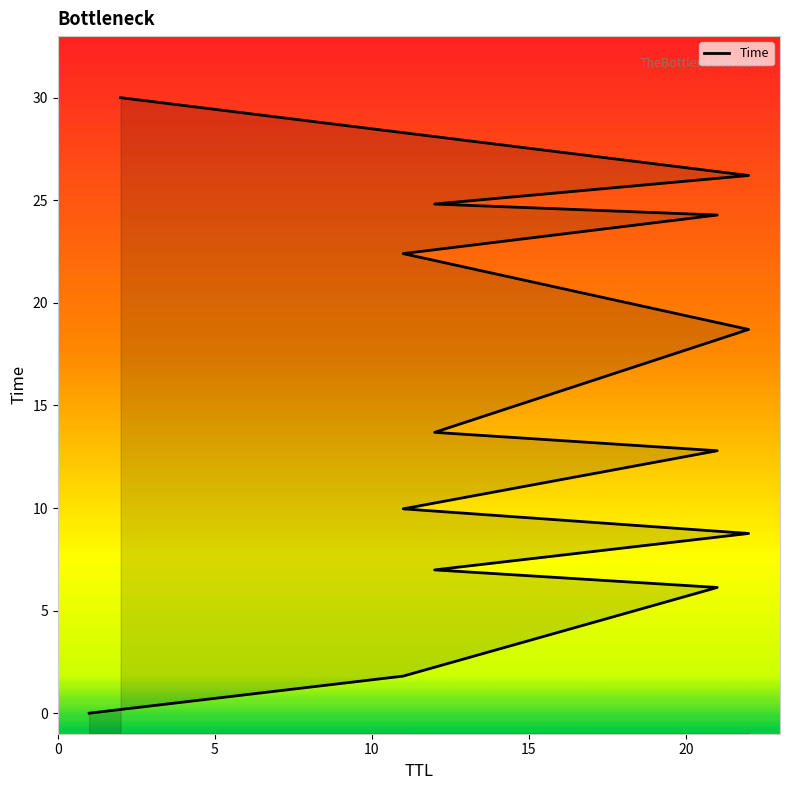

Which category has the highest value across all series?

2